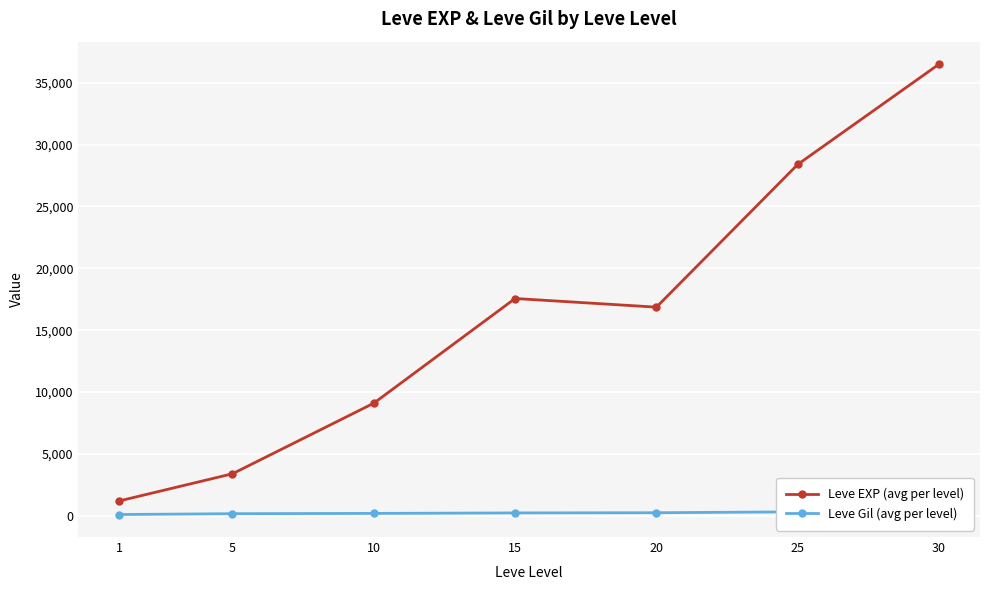

The Leve EXP (avg per level) series shows 4163.5 at 20. True or false?

False